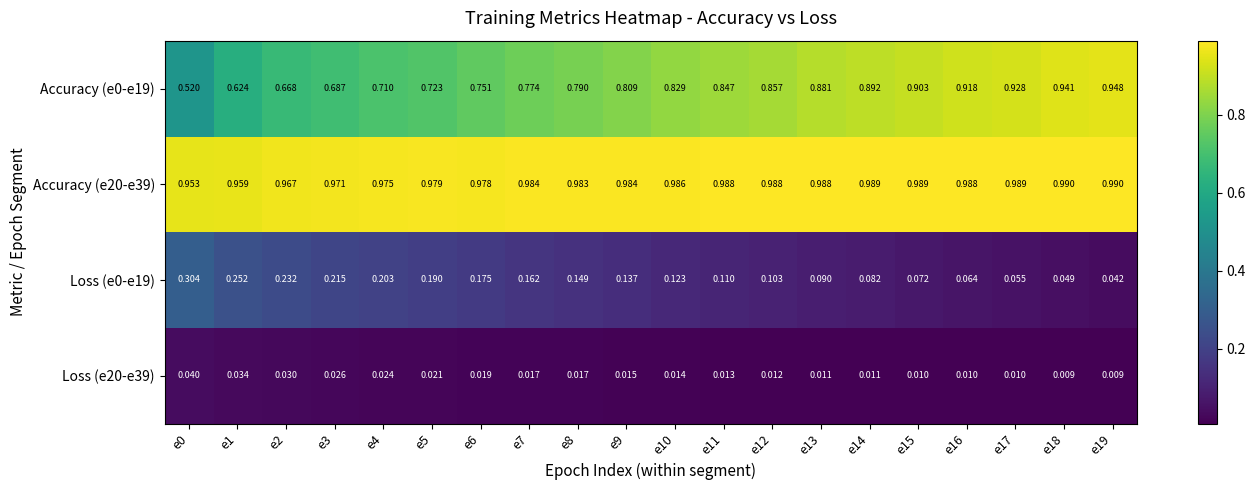

Which series has the largest total across all categories?

Accuracy (e20-e39)